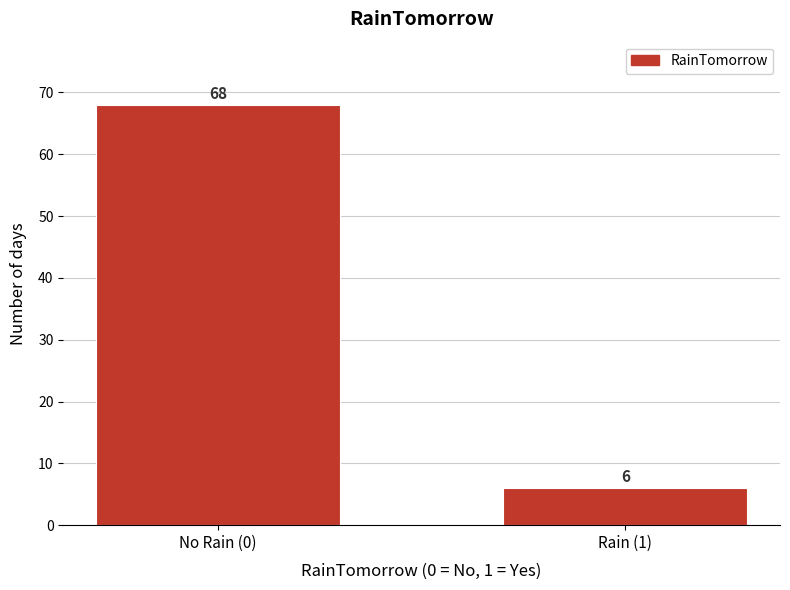

Reading right to left, list all the values displayed in this chart.

6	68